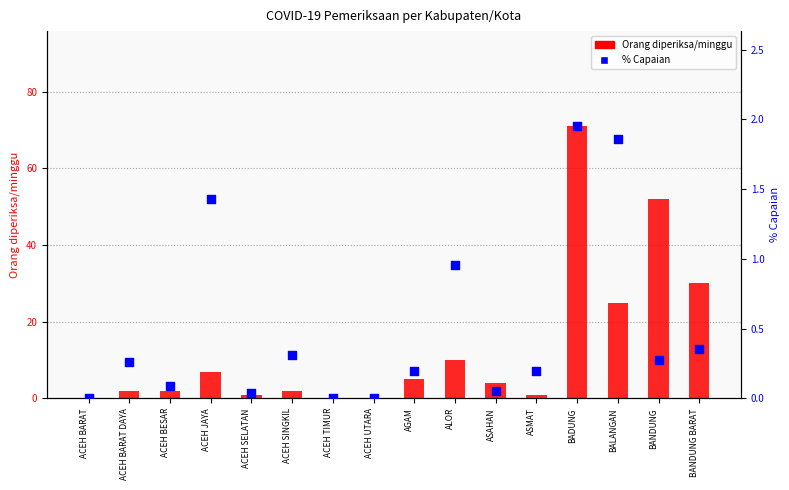

Which series has the largest Y range (max minus min)?

Orang diperiksa/minggu